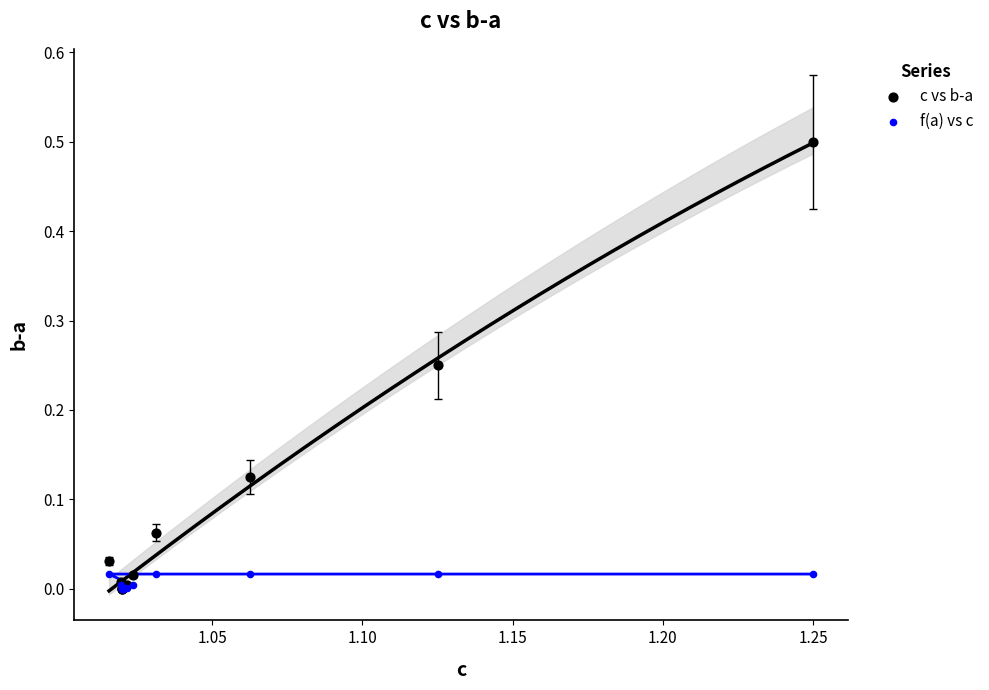

Which series reaches the maximum Y coordinate?

c vs b-a